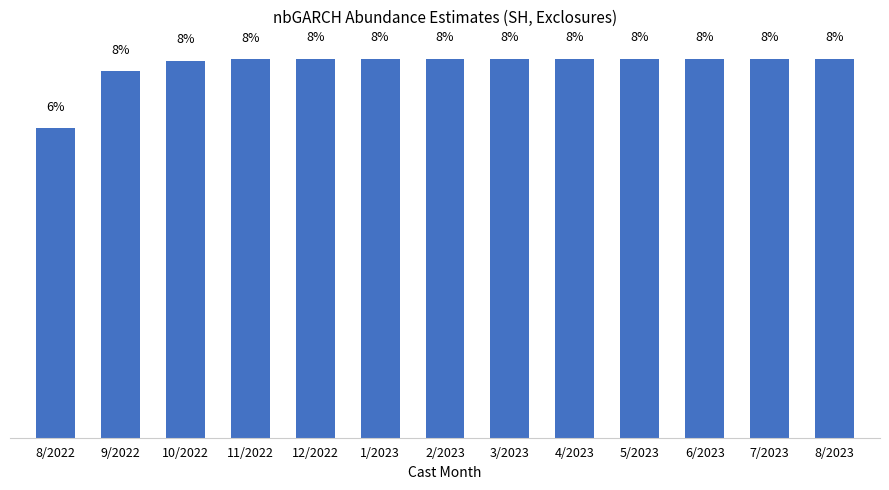

Rank the categories by value from highest to lowest.

8/2023, 7/2023, 6/2023, 5/2023, 4/2023, 3/2023, 2/2023, 1/2023, 12/2022, 11/2022, 10/2022, 9/2022, 8/2022